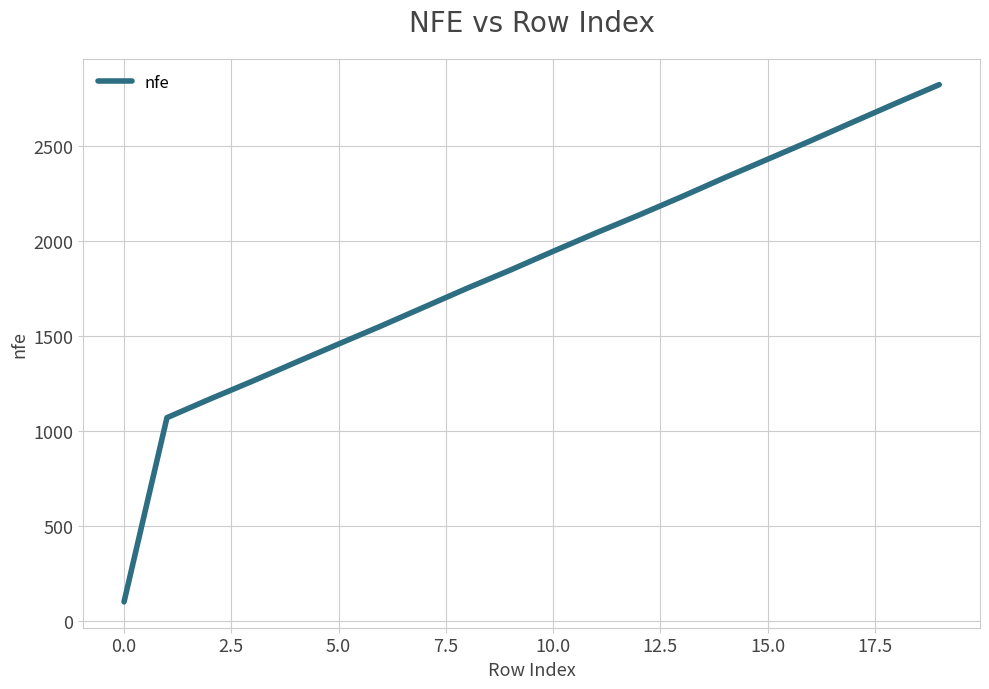

What is the smallest value displayed?

100